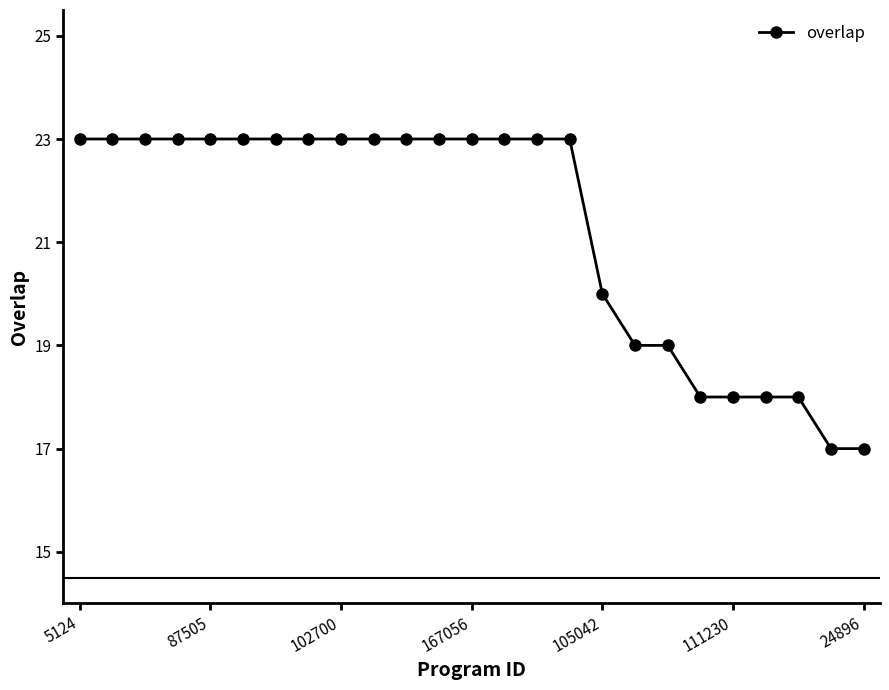

What is the difference between the maximum and minimum values?

6